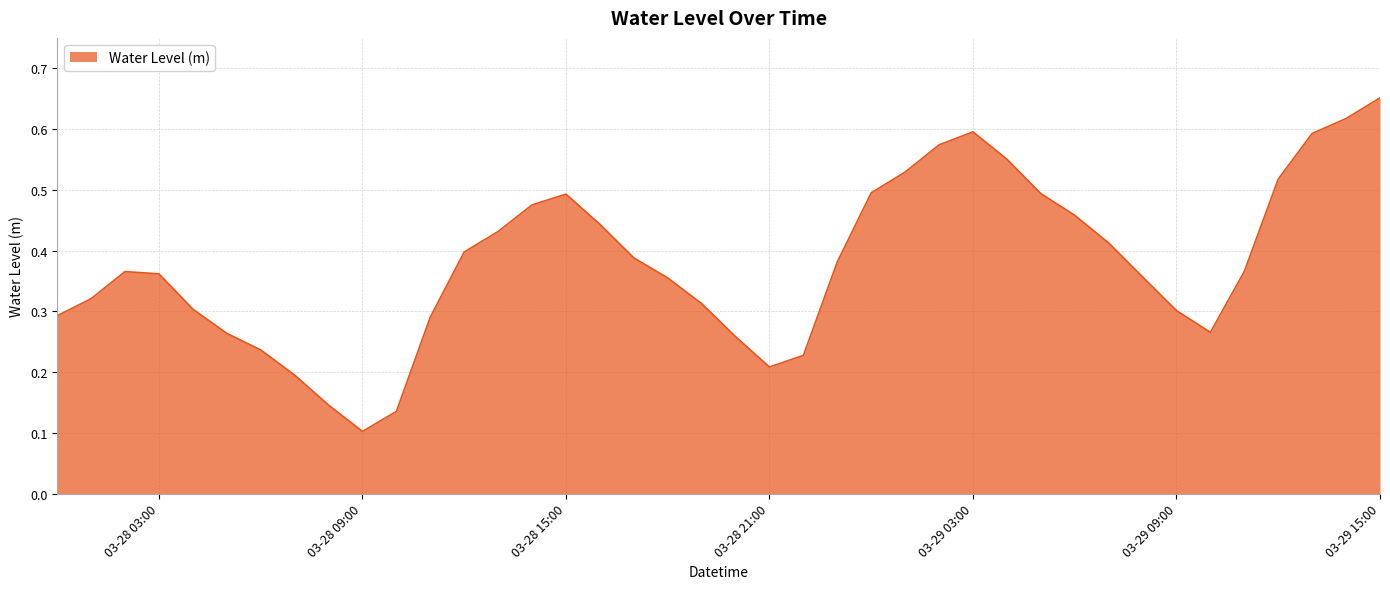

What is the maximum value shown in the chart?

0.7